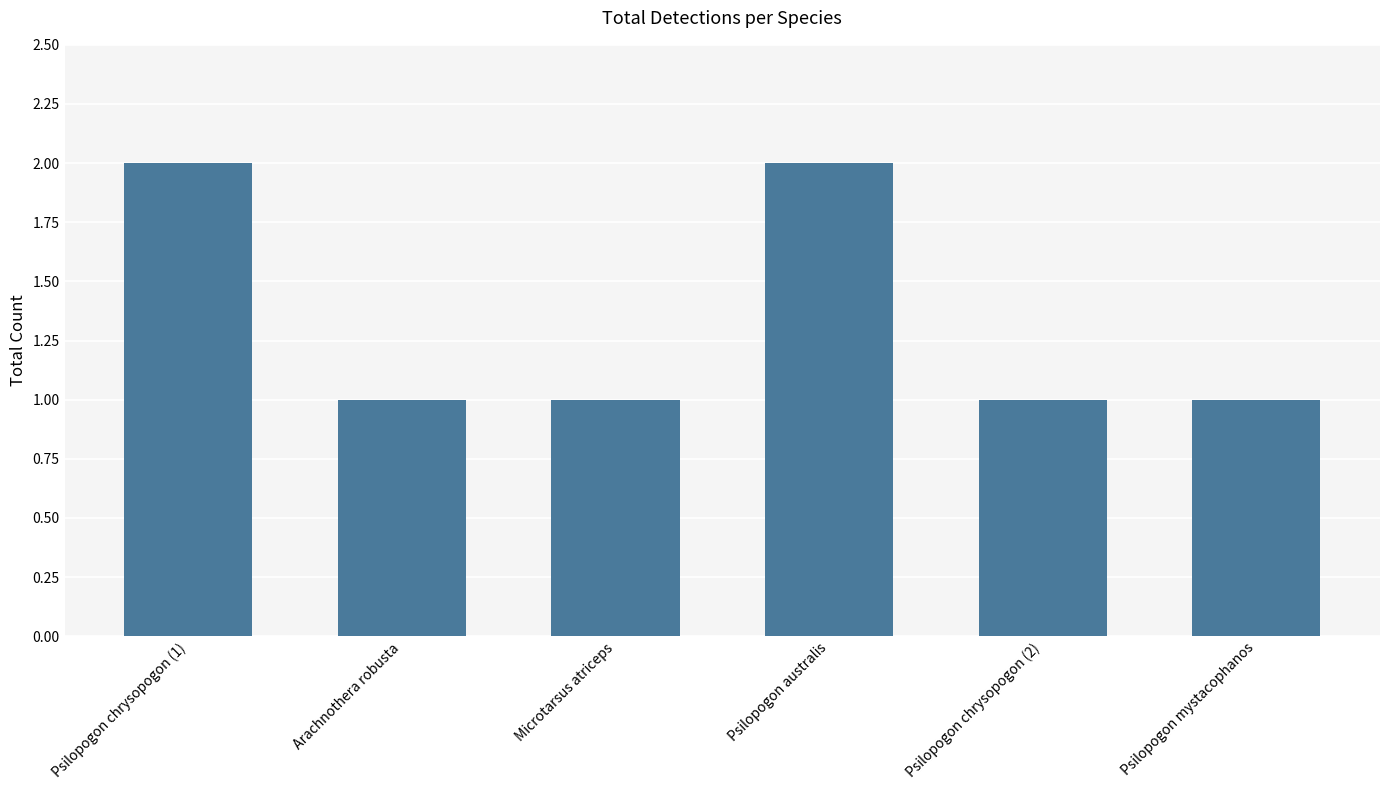

What is the sum of all values?

8